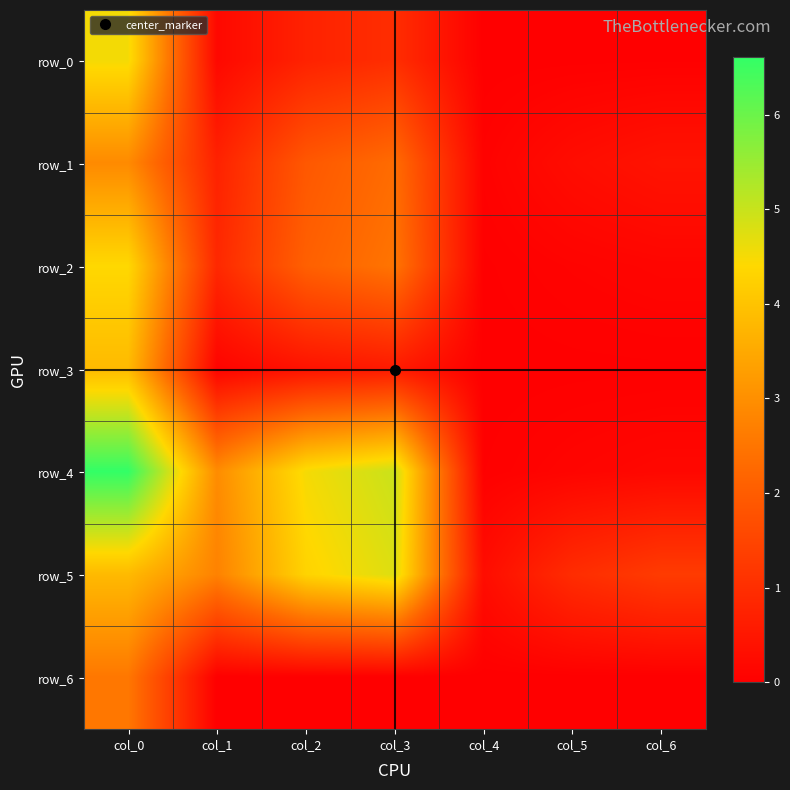

What is the maximum value for row_1?

2.9